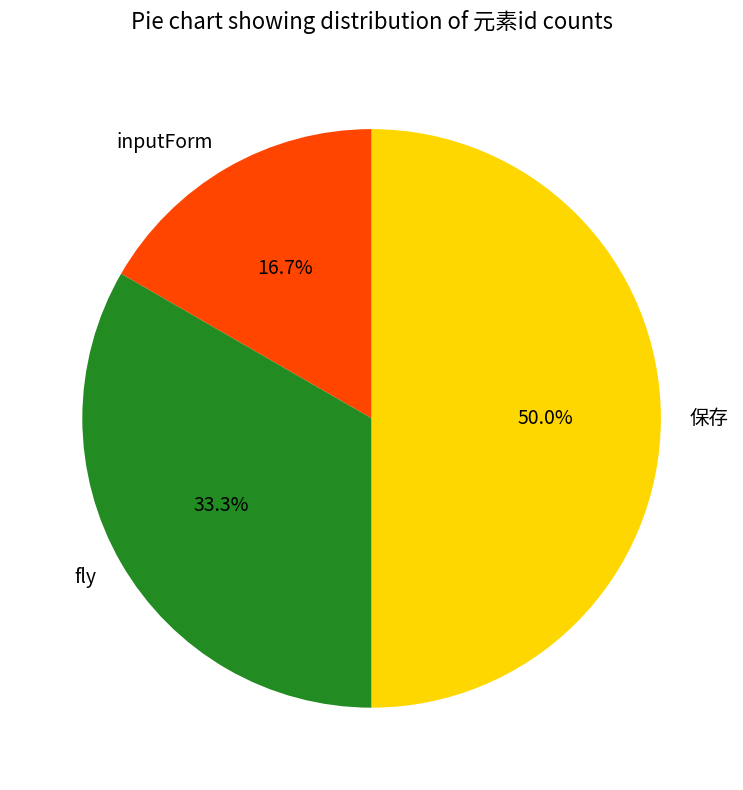

True or false: fly accounts for 33% of the total.

True